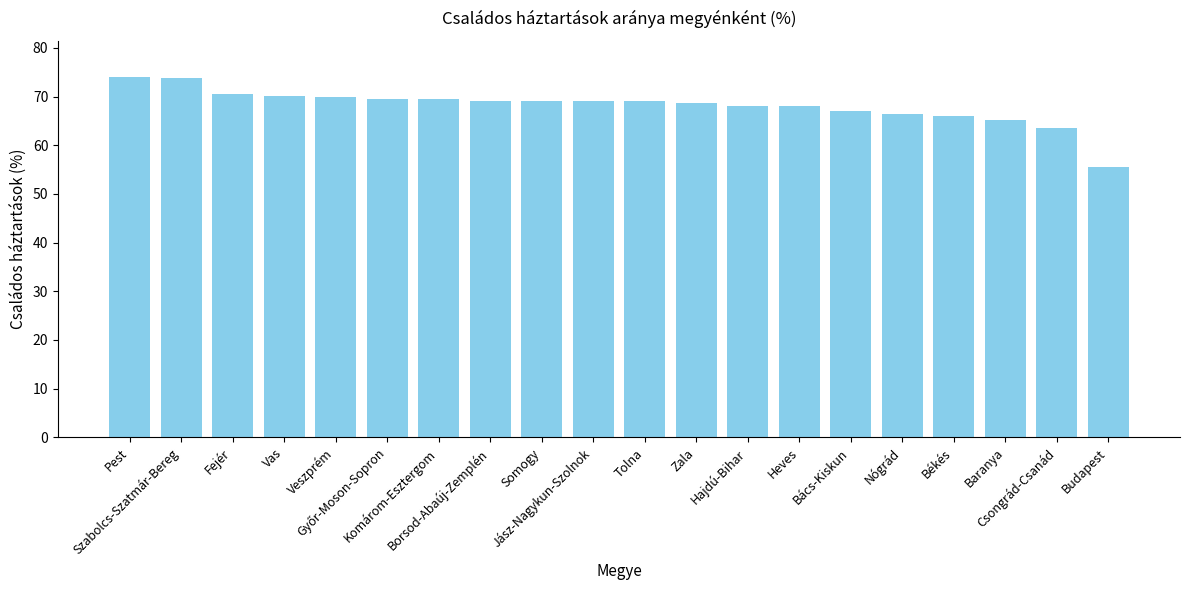

What is the sum of all values?

1362.4